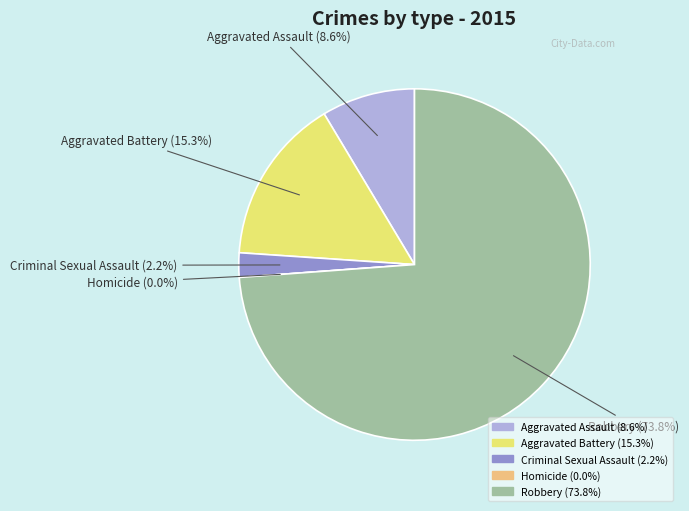

Approximately how many times larger is the value at Aggravated Assault compared to Criminal Sexual Assault?

3.8